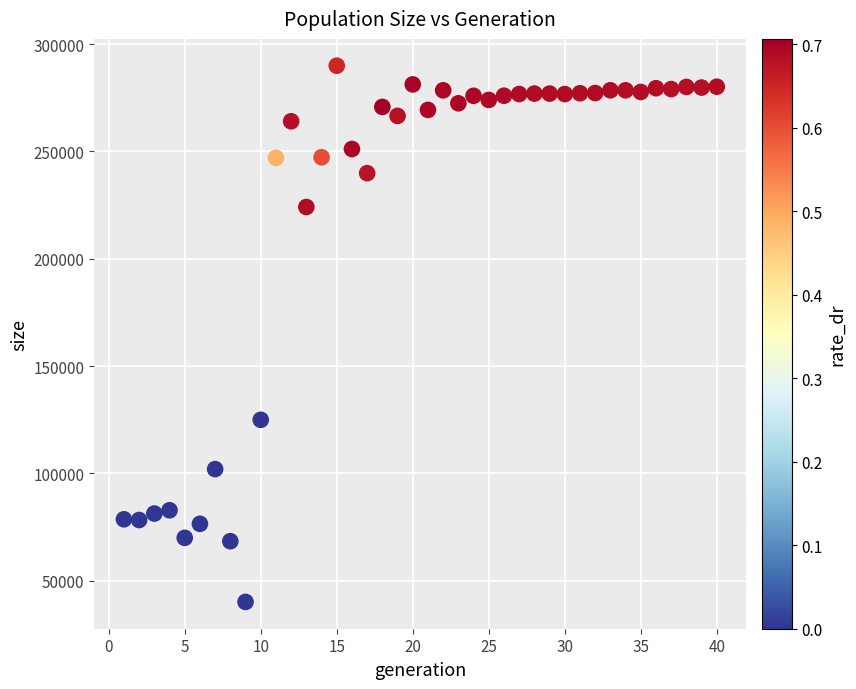

What is the range of Y values (max minus min)?

249822